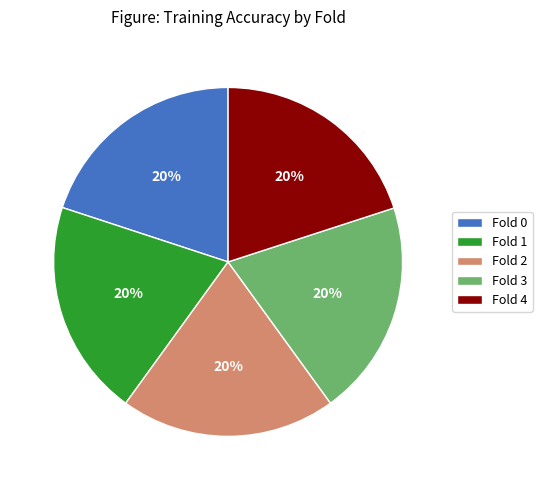

To the nearest percent, what is the combined percentage of Fold 0 and Fold 3?

40%